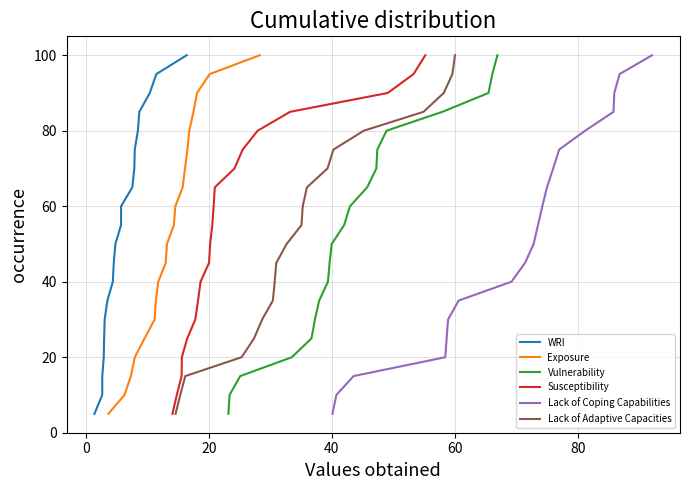

What is the lowest value of the Lack of Coping Capabilities series?

5.0